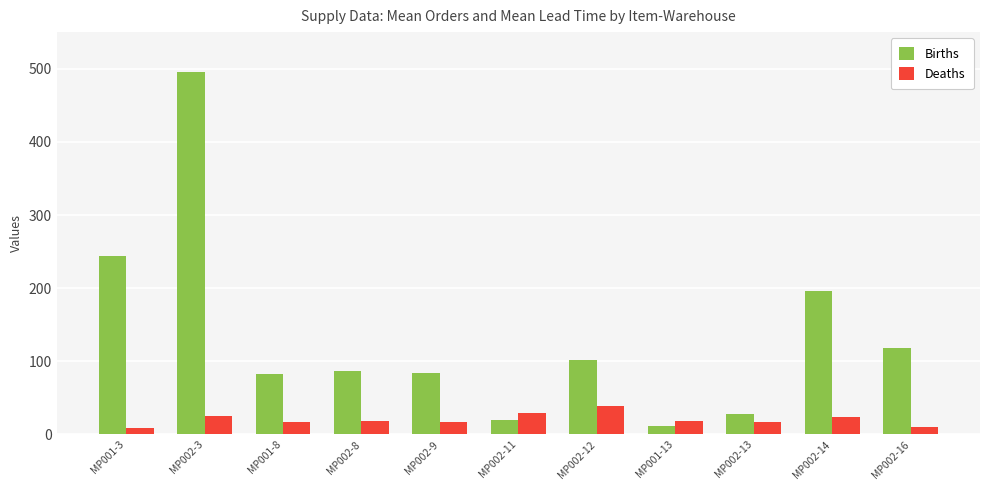

What is the sum of all Deaths values?

225.1